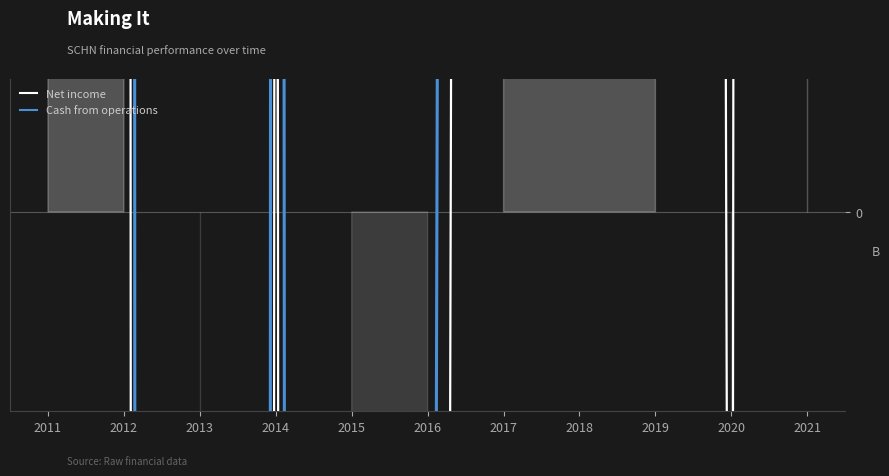

Is this an area chart (filled region under the line)?

No